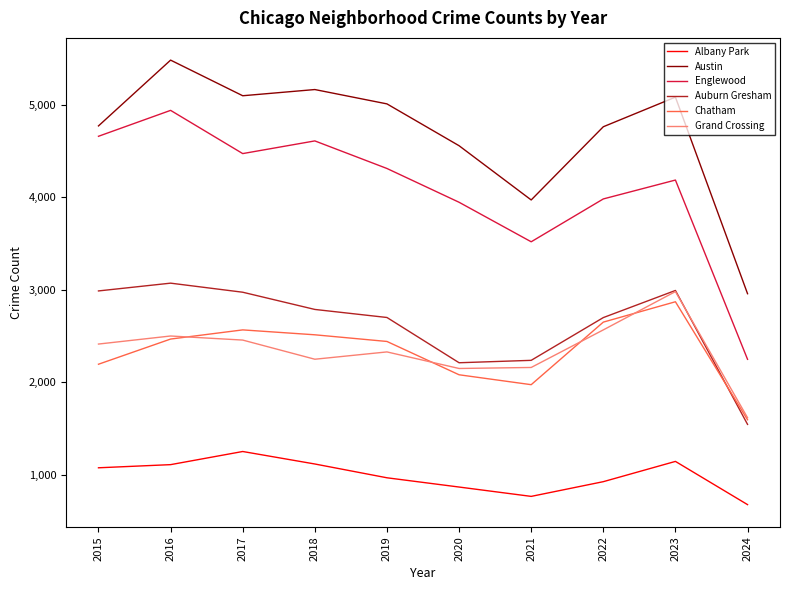

Where is Englewood nearest to the value 3593?

2021